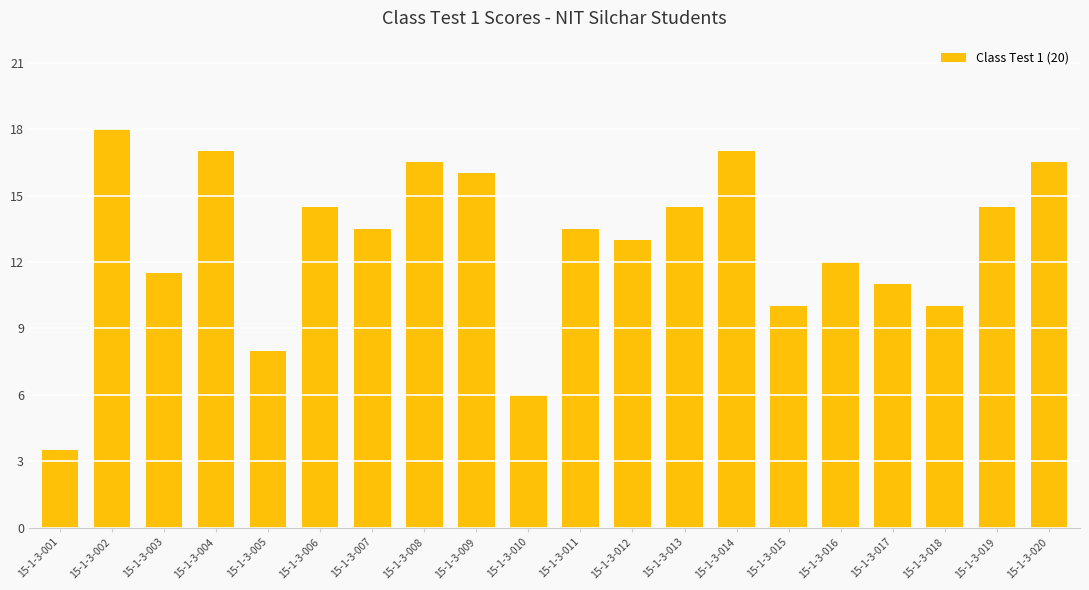

What is the change in value from 15-1-3-009 to 15-1-3-012?

-3.0